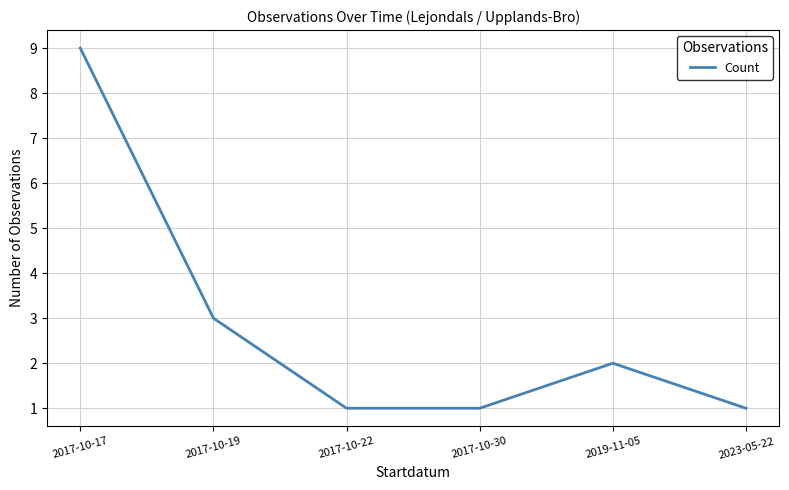

What is the difference between the maximum and minimum values?

8